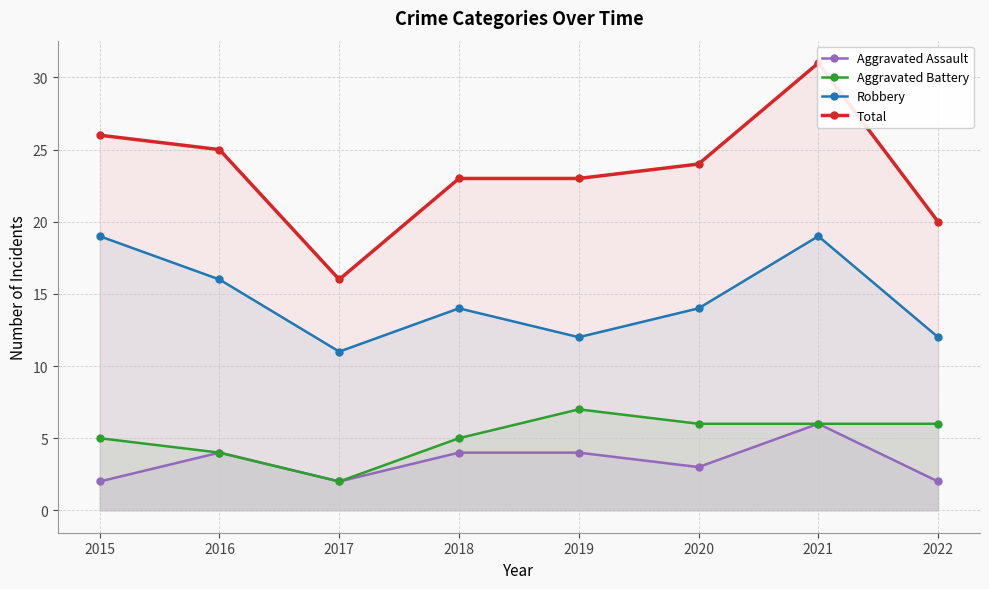

At which label does Robbery first exceed 14?

2015